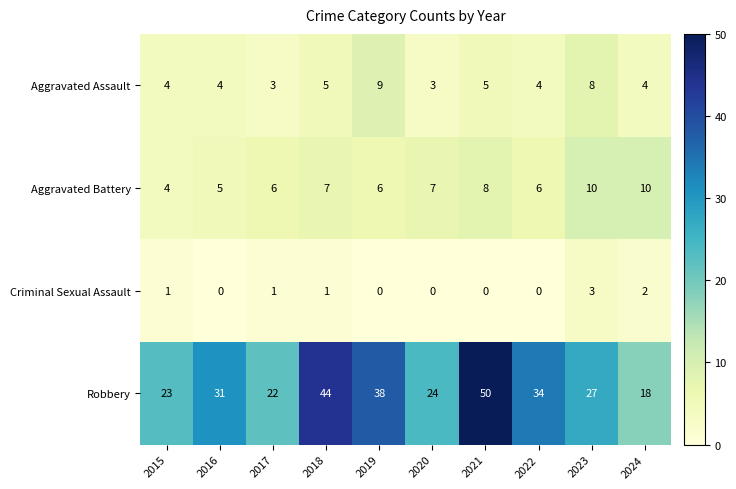

What is the sum of all Aggravated Battery values?

69